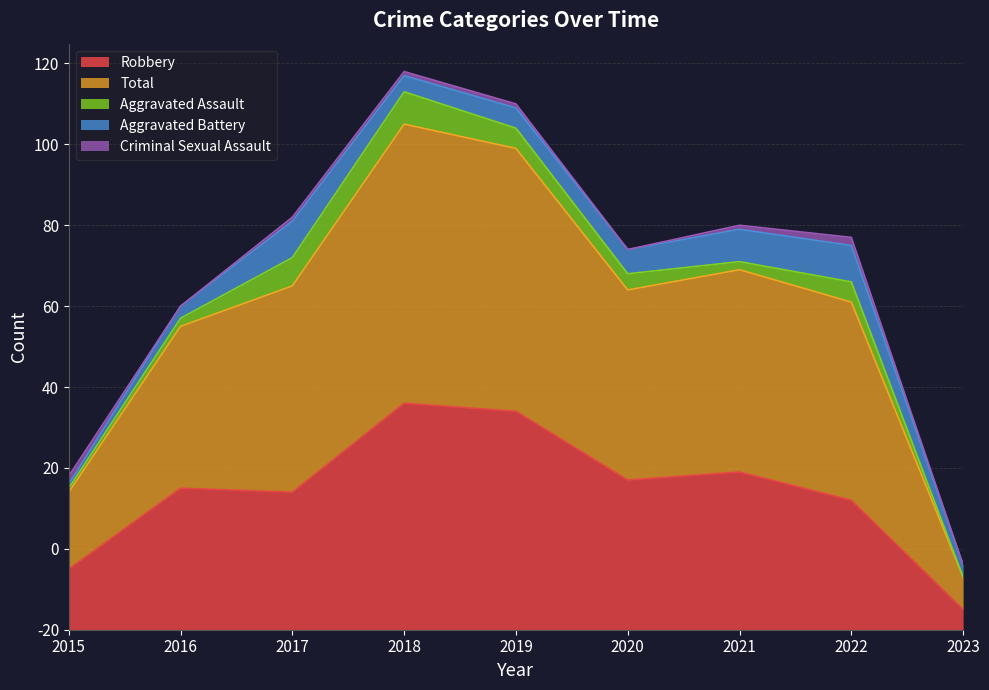

What are all the series names shown in the legend?

Robbery, Total, Aggravated Assault, Aggravated Battery, Criminal Sexual Assault